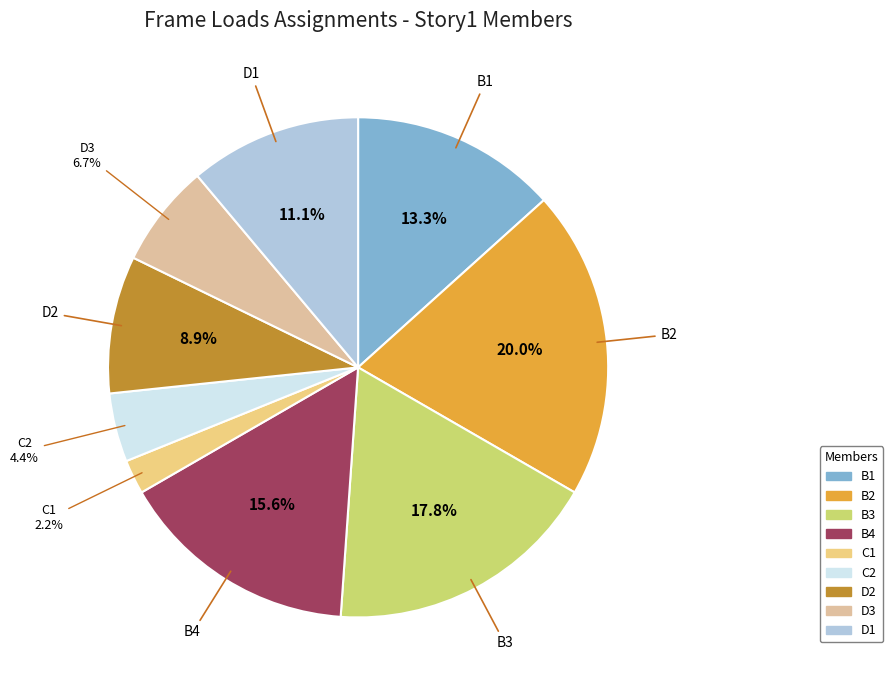

Between D1 and D2, which is larger?

D1